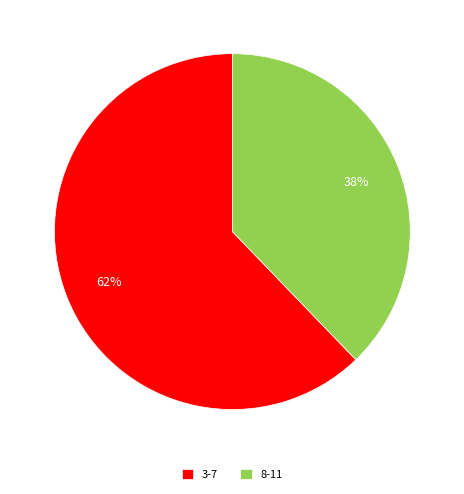

The 8-11 slice represents 49% of the pie. True or false?

False